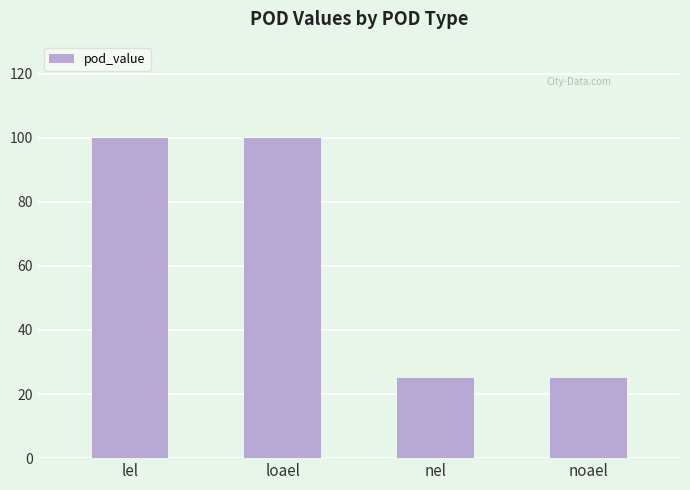

What is the change in value from loael to noael?

-75